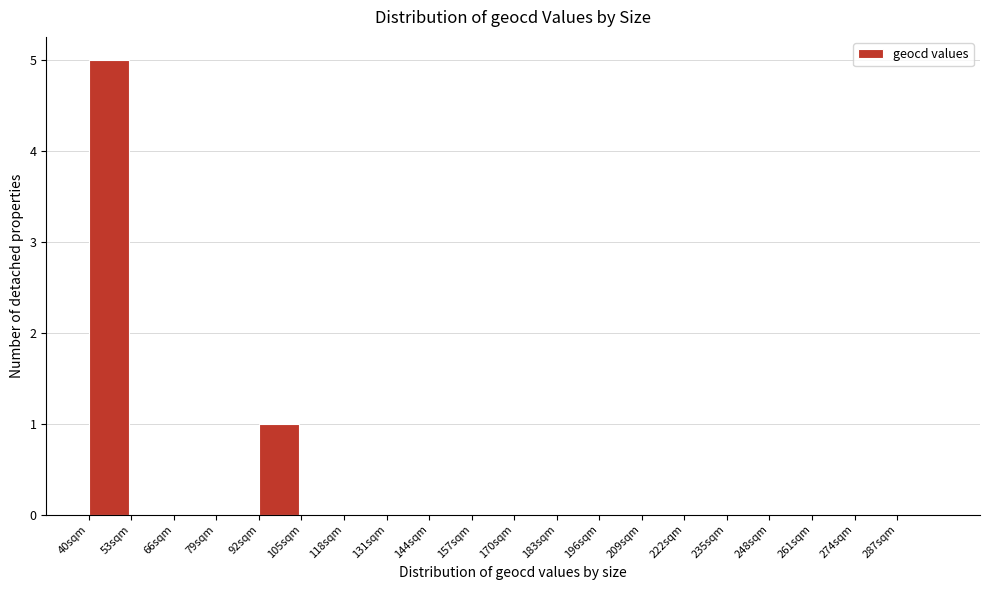

Which range on the x-axis has the tallest bar?

40 to 53